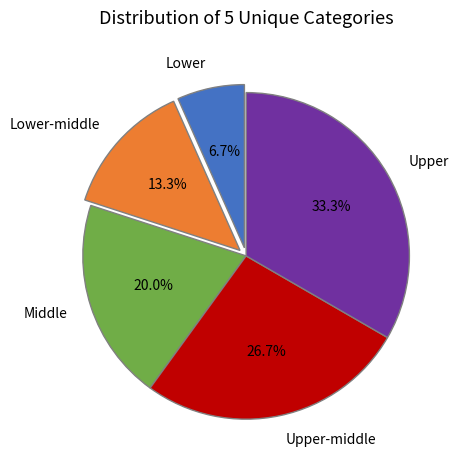

What percentage is the Lower slice, to the nearest percent?

7%